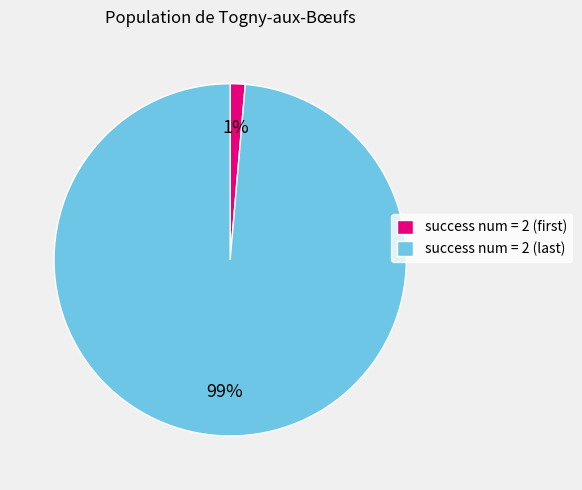

Is there any slice that represents more than half of the pie?

Yes